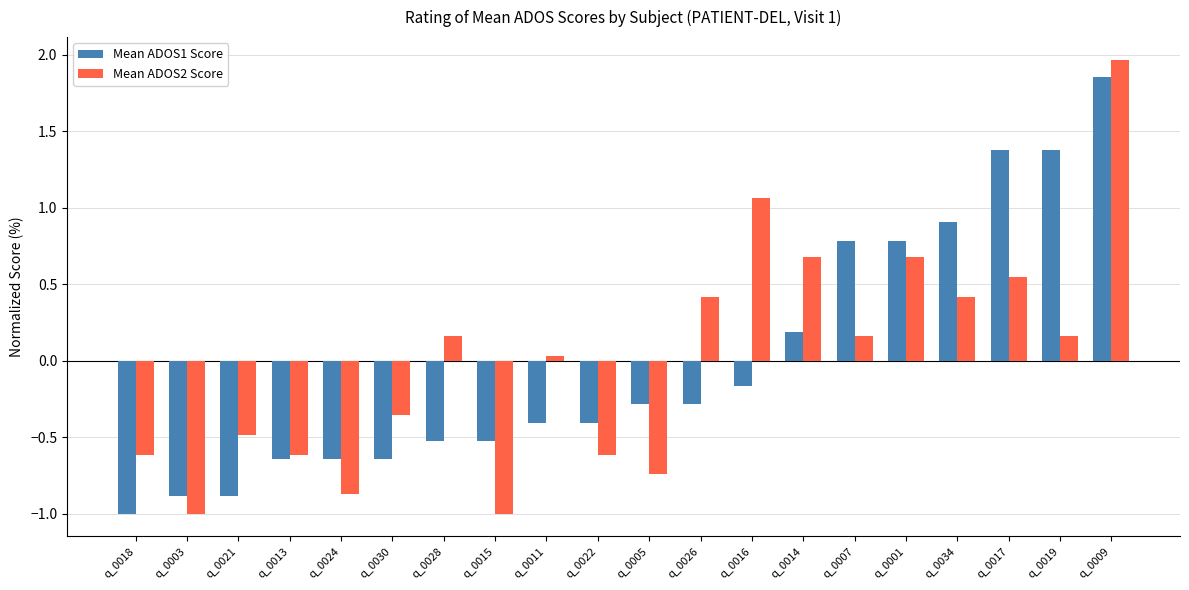

Is the value of Mean ADOS1 Score at q_0016 greater than the value of Mean ADOS2 Score at q_0024?

Yes